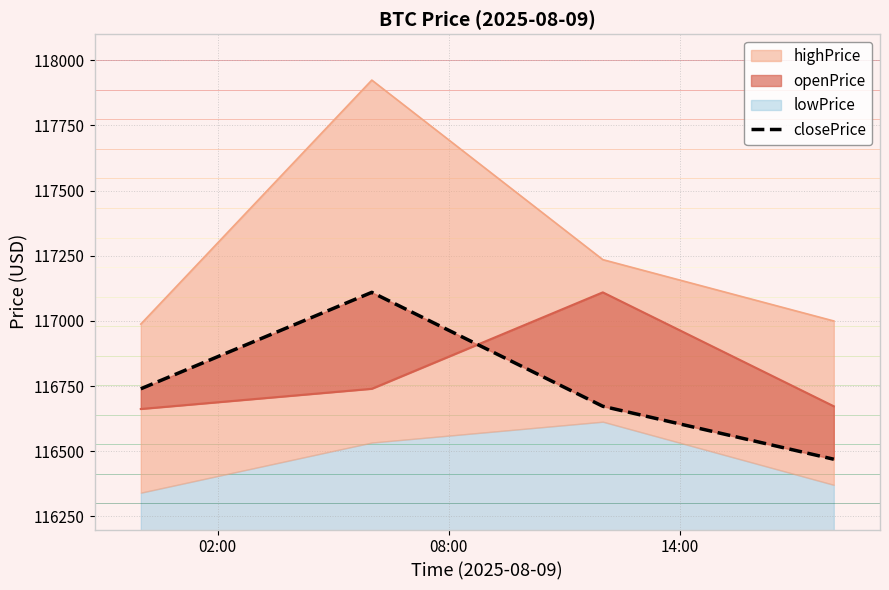

Reading left to right, transcribe all the data shown in this chart.

116739.8	117109.7	116672.7	116469.6